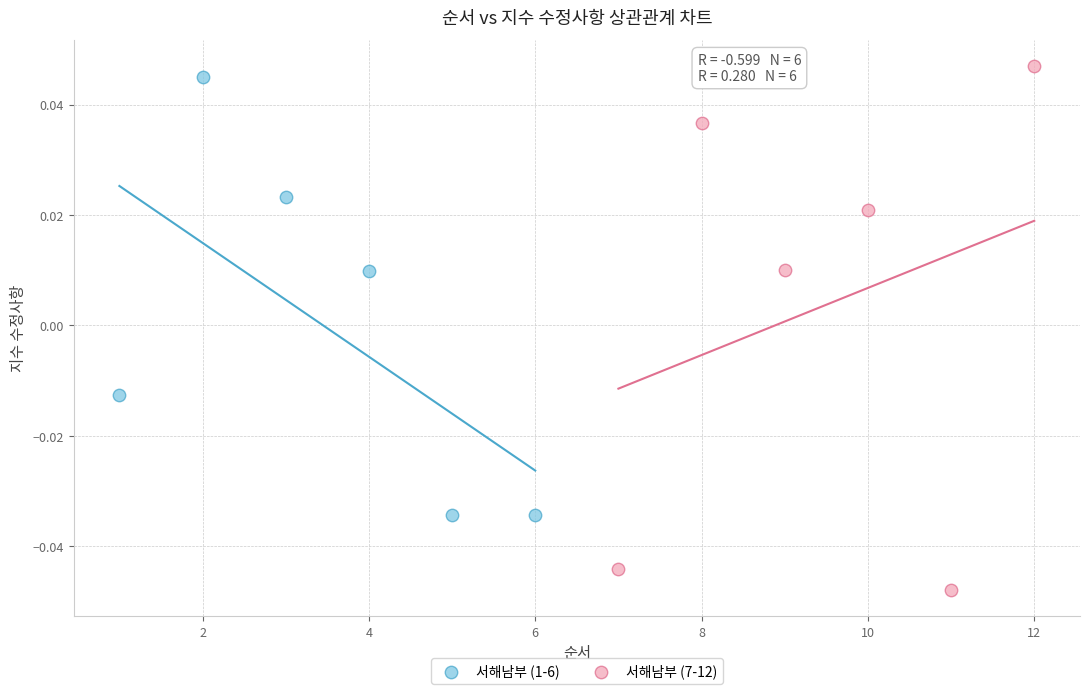

Which series reaches the minimum Y coordinate?

서해남부 (7-12)